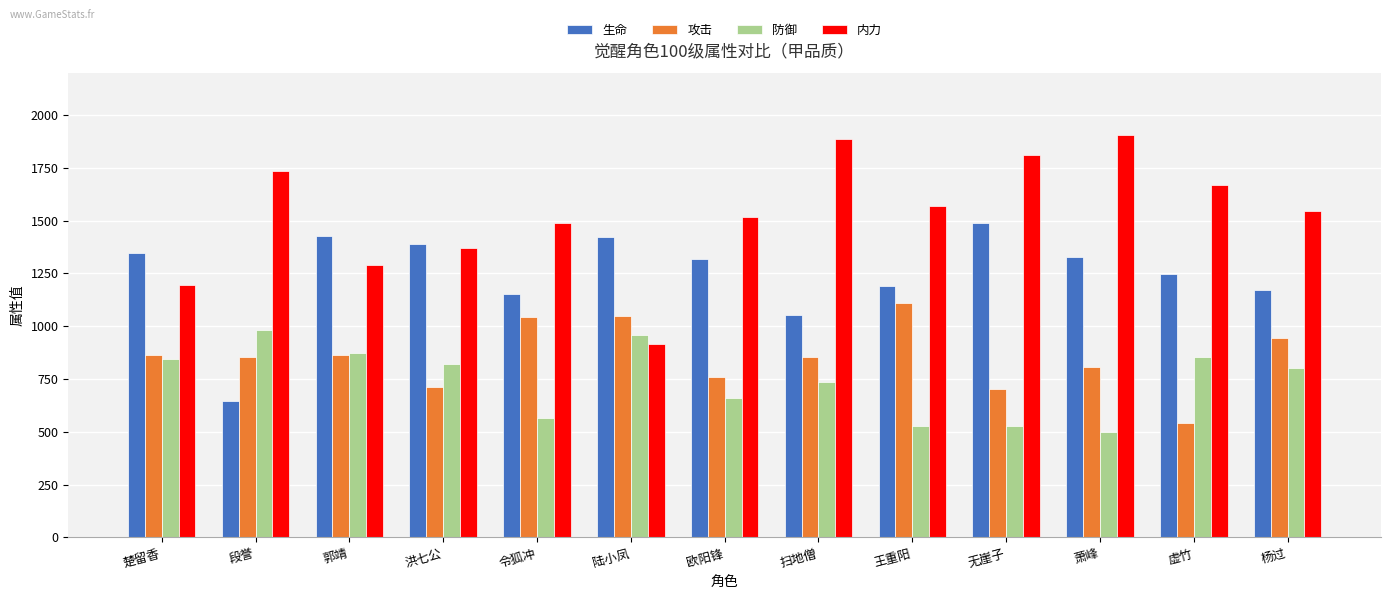

What is the average value of the 内力 series?

1530.8